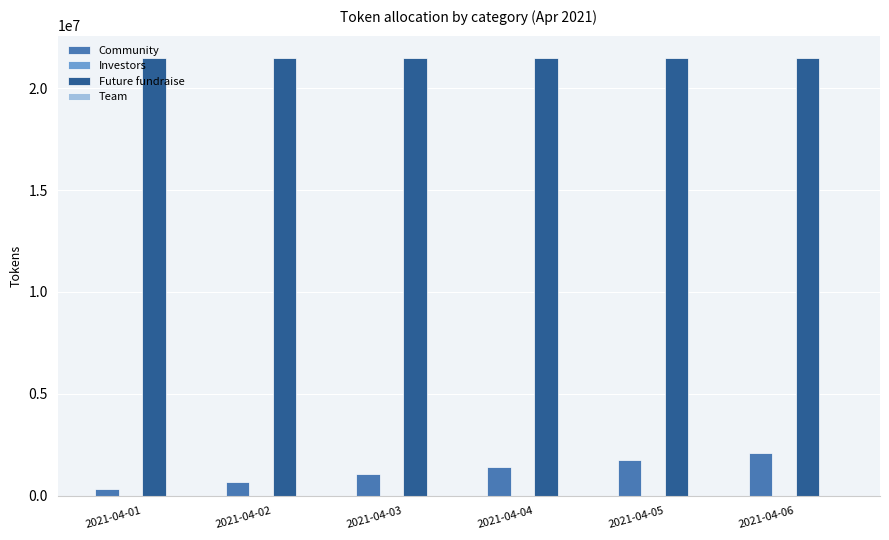

What is the approximate value of Future fundraise at 2021-04-06?

21500000.0